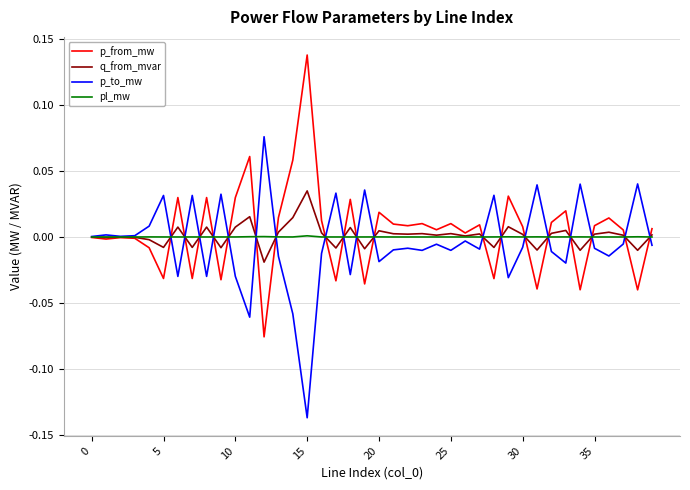

Rank the series by their maximum value, from highest to lowest.

p_from_mw, p_to_mw, q_from_mvar, pl_mw